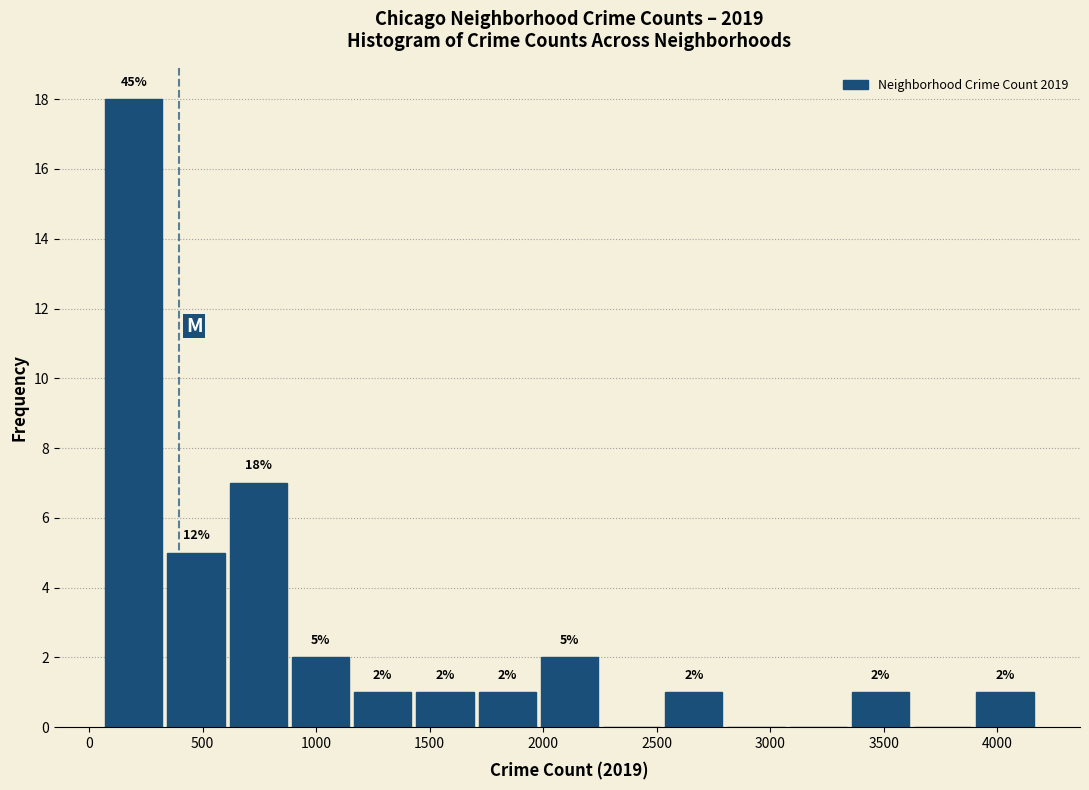

Over which range of the x-axis is the bar tallest?

50 to 350